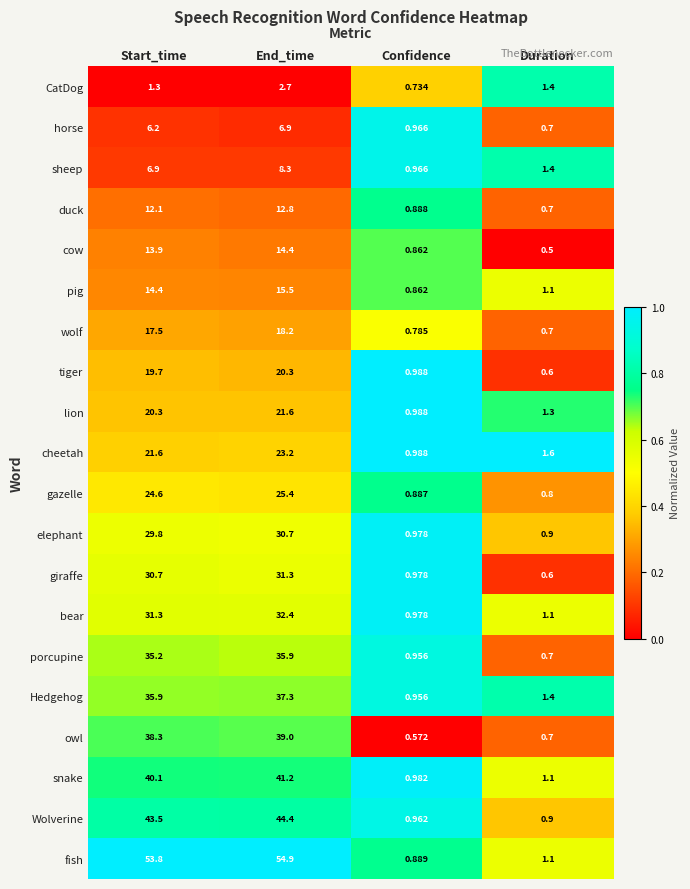

Which series has the largest range (max minus min)?

fish